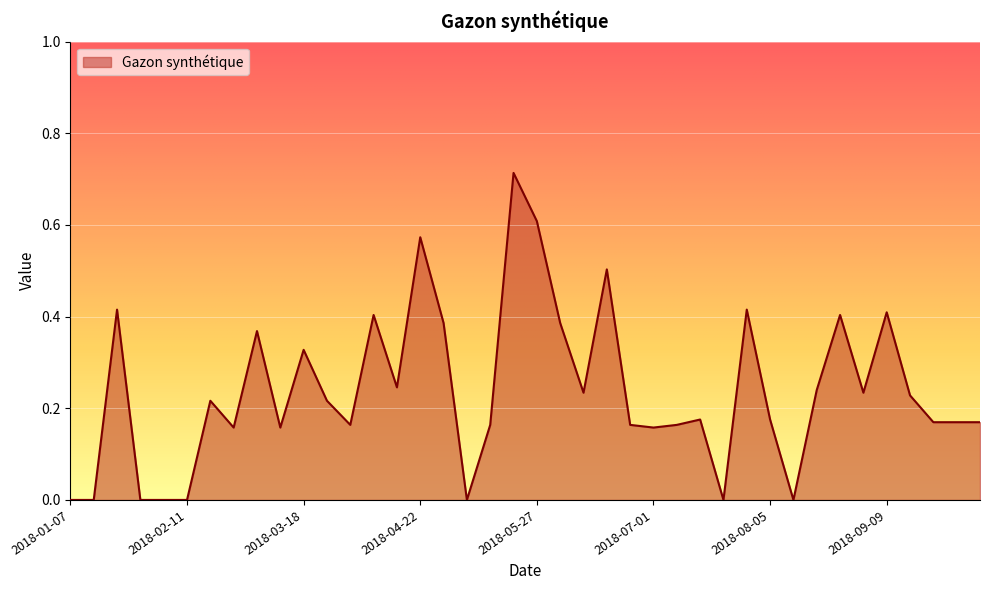

At which category does the data reach its first local valley?

2018-02-25